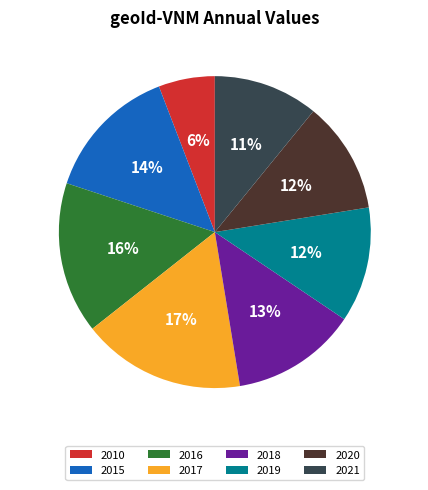

Is it true that 2015 is 14% of the pie?

True